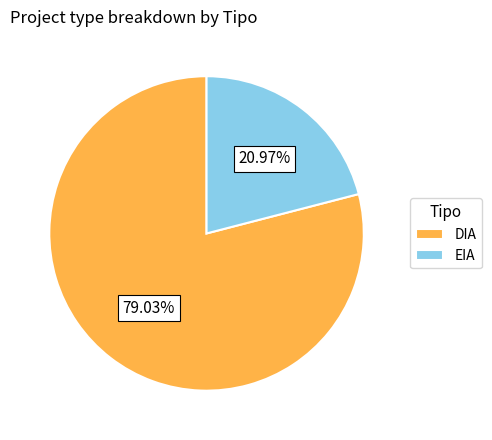

What percentage is the EIA slice, to the nearest percent?

21%